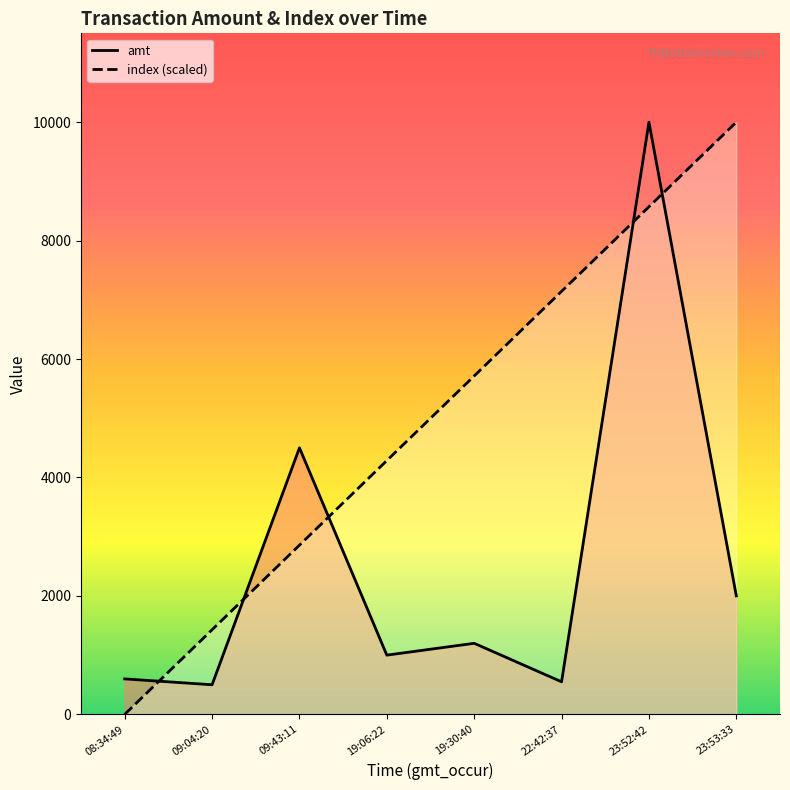

Is it true that index (scaled) equals 912.1 at 19:06:22?

False